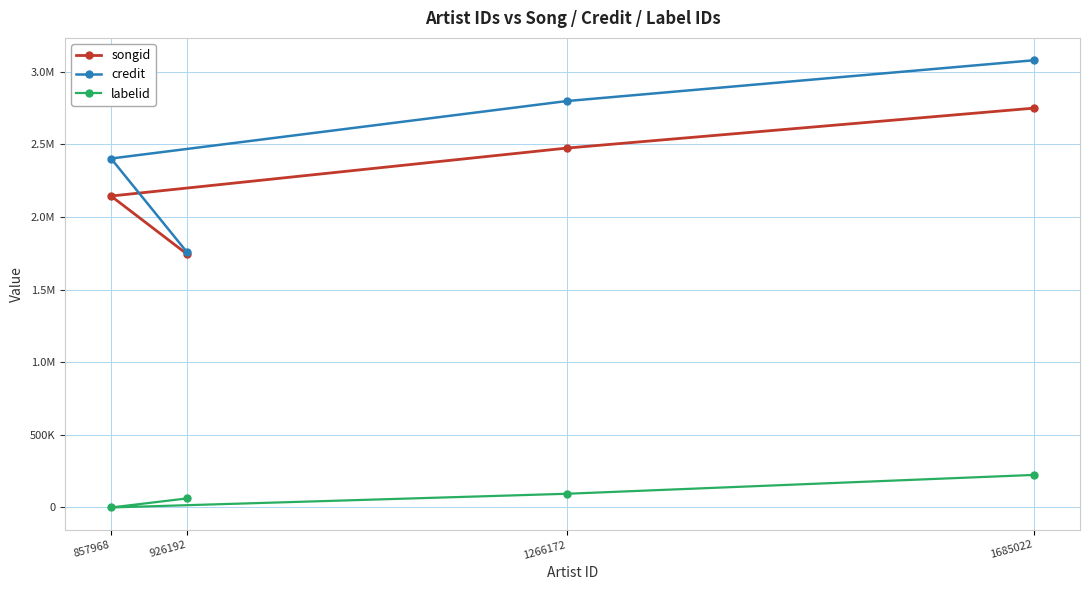

At which label does songid reach its peak?

1685022